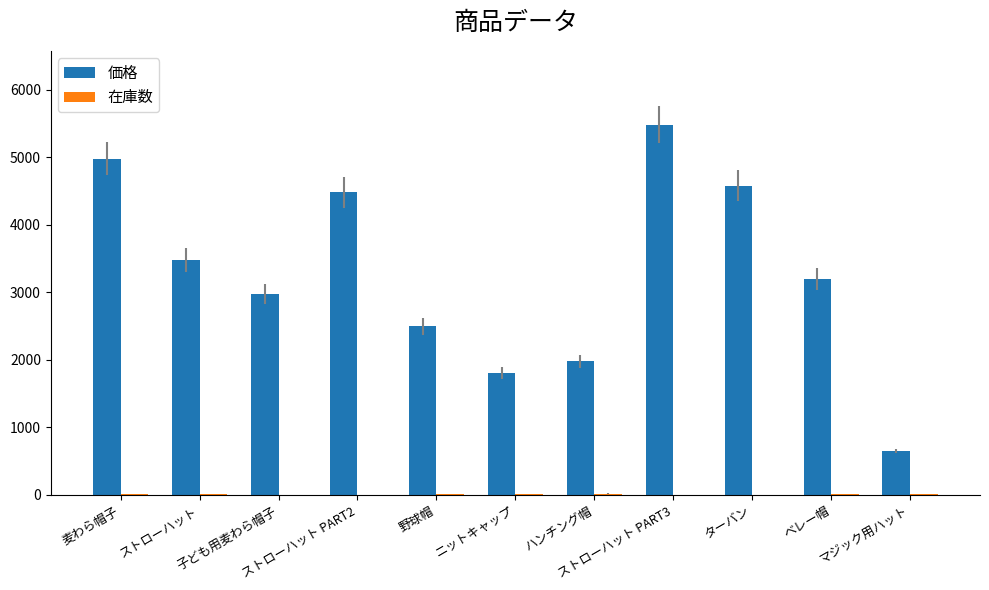

Which series has the largest total across all categories?

価格